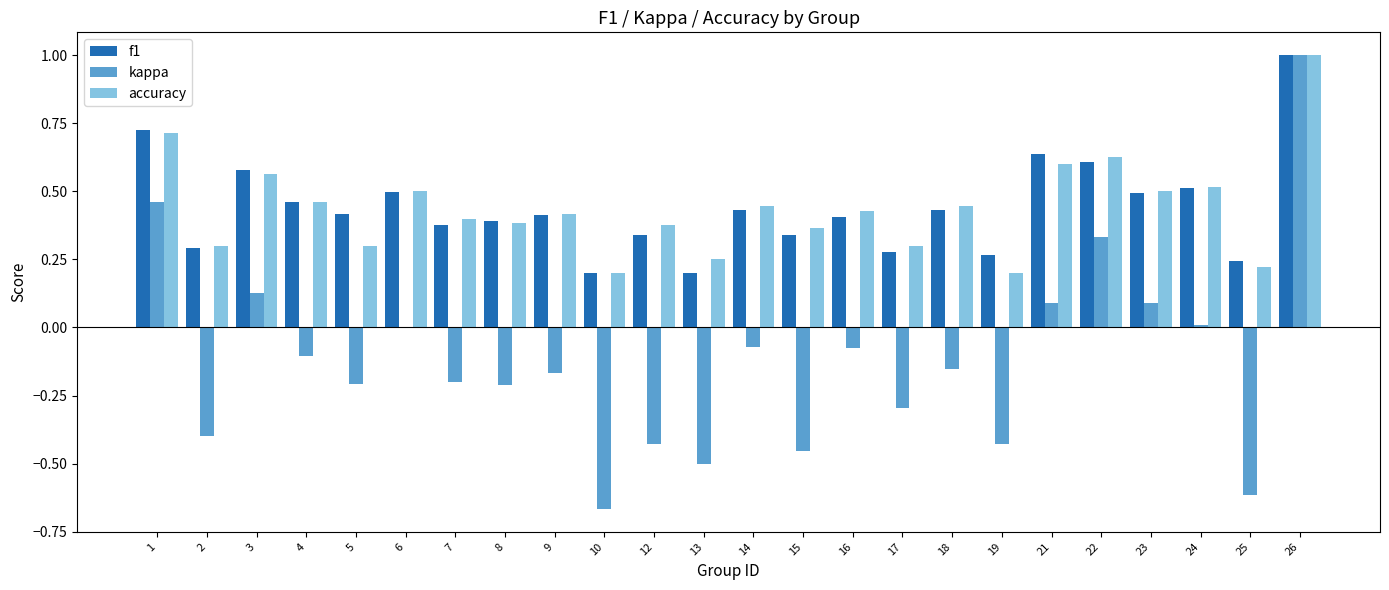

Is the value of f1 at 3 greater than the value of kappa at 7?

Yes